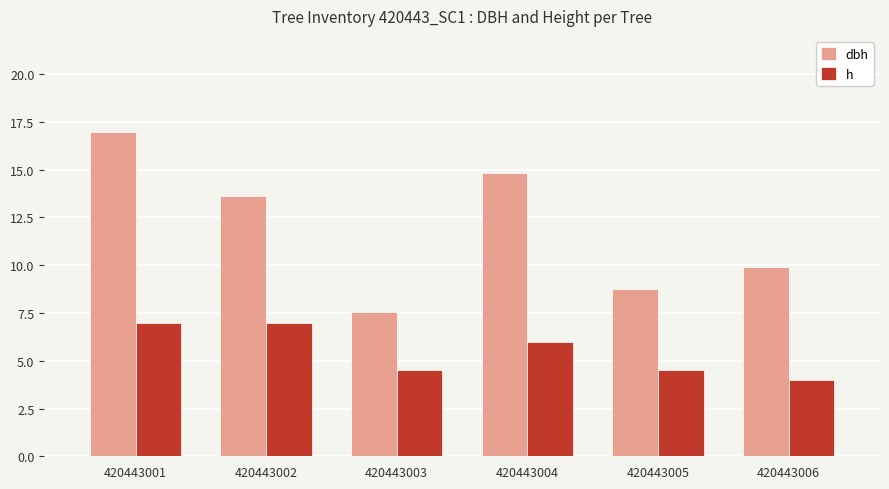

What is the sum of all h values?

33.0